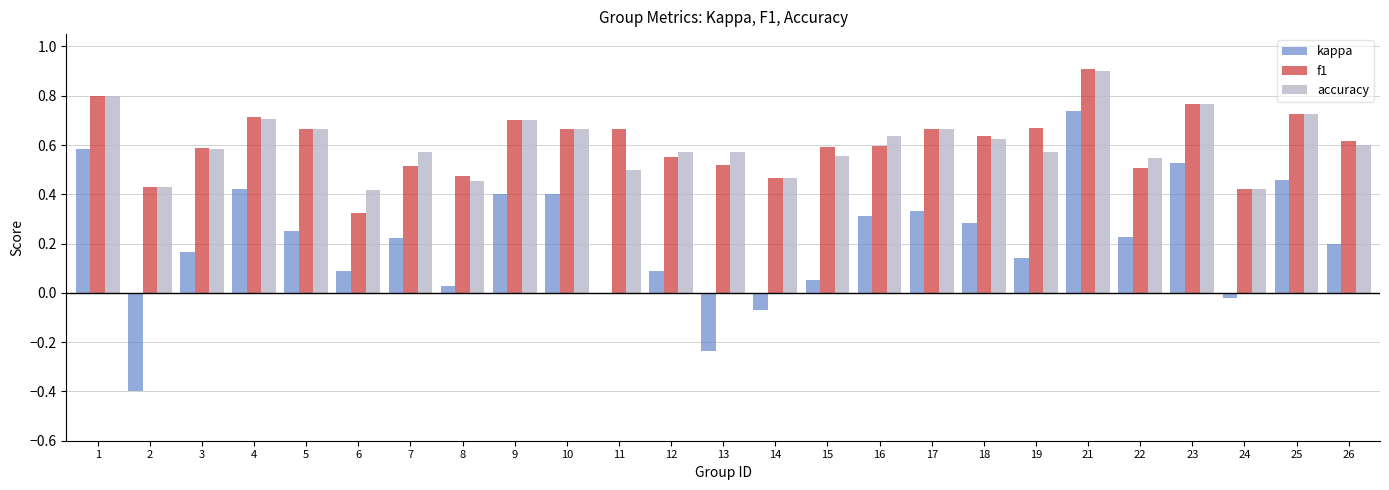

The kappa series shows 0.5 at 25. True or false?

True